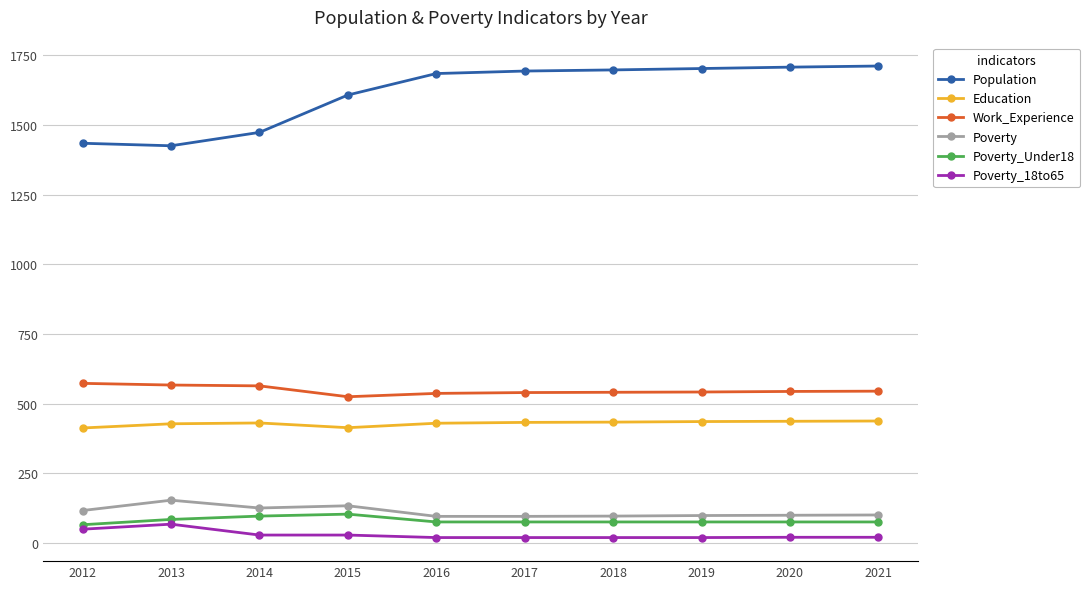

What is the maximum value for Poverty?

154